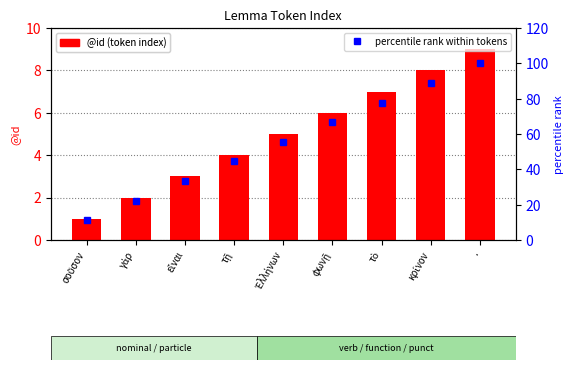

Count the @id (token index) values in the range 3 to 7.

5